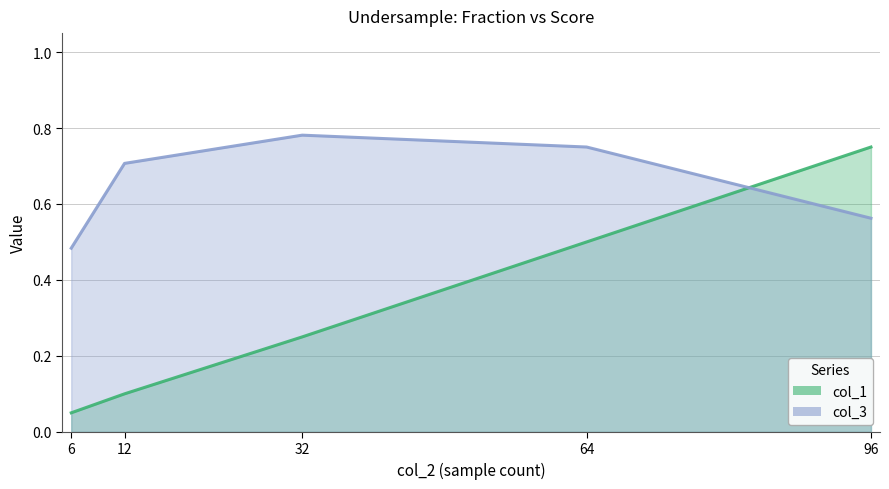

What is the sum of all col_3 values?

3.3